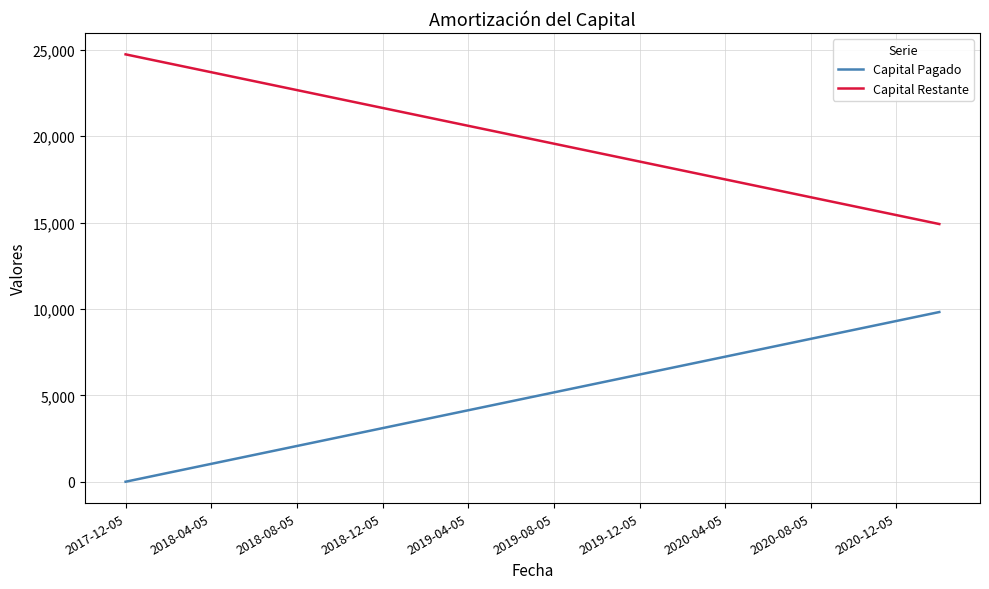

True or false: Capital Restante has more than 2 points higher than both neighbors.

False